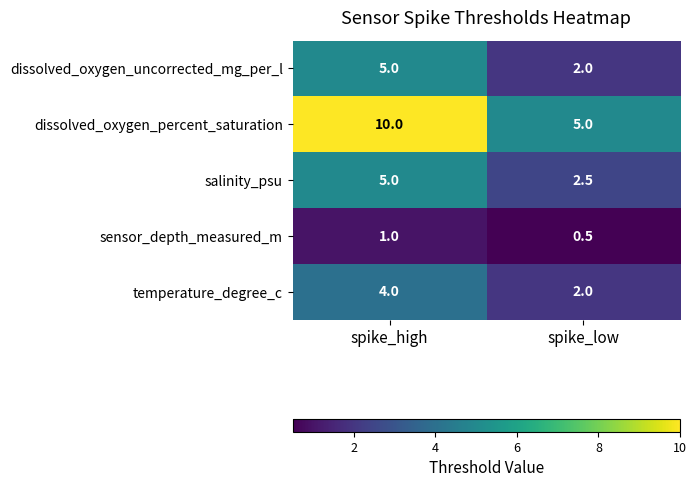

Between spike_high and spike_low, which series saw the biggest shift?

dissolved_oxygen_percent_saturation